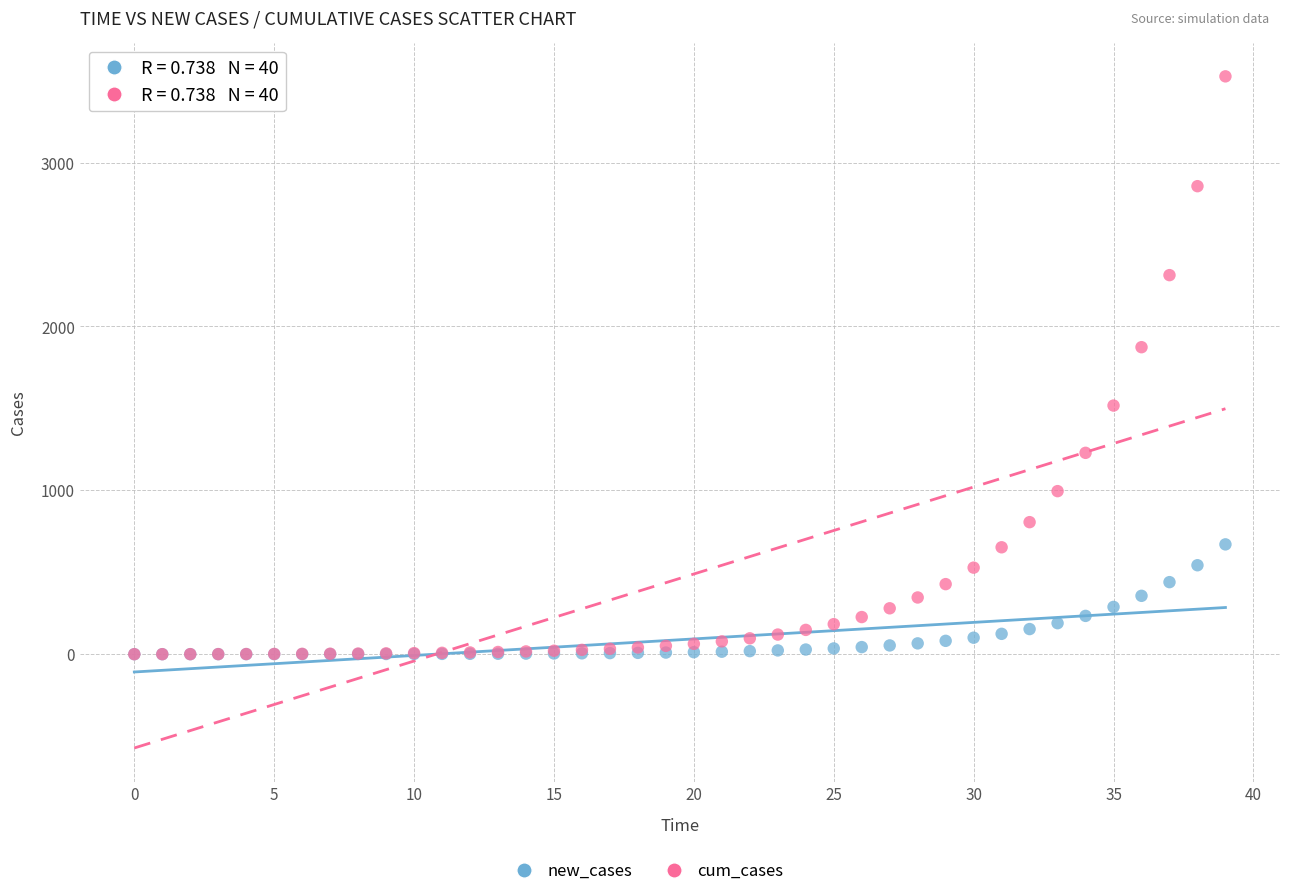

Across all series, what Y value is closest to 1762?

1873.2